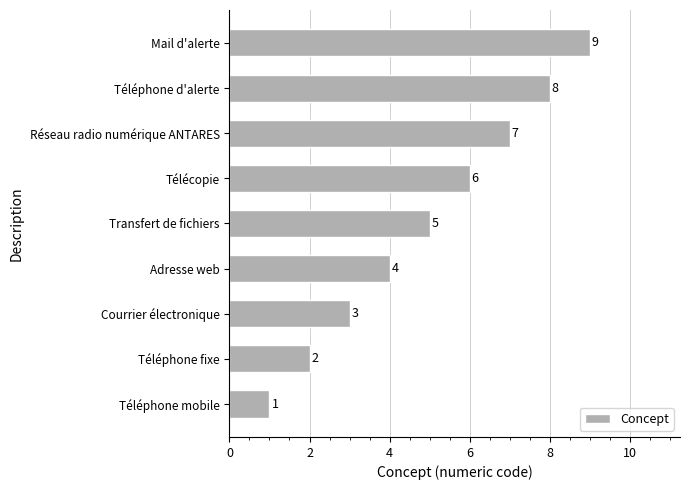

Count the values in the range 3 to 7.

5